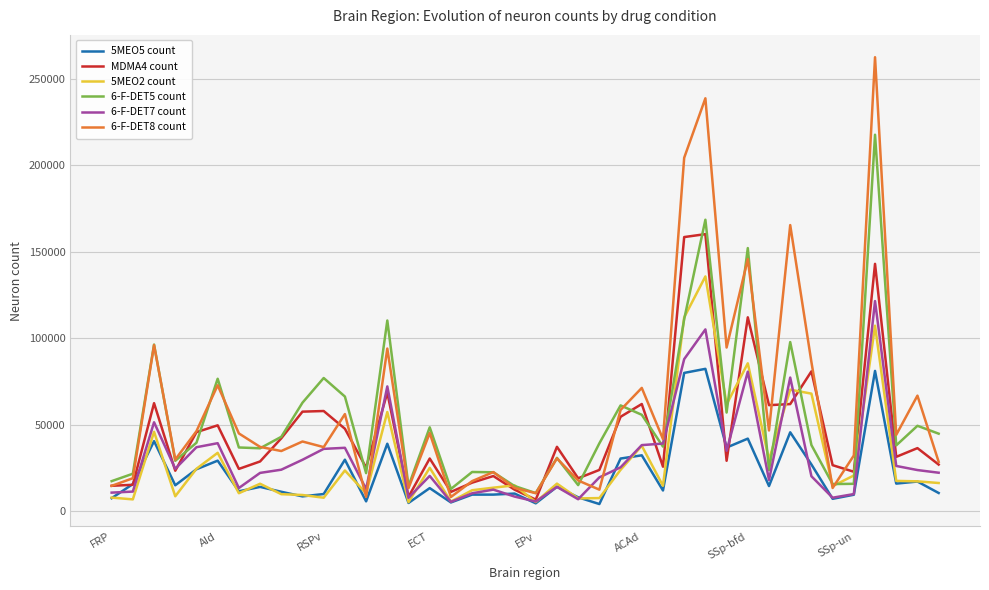

What is the highest value of the 6-F-DET7 count series?

121467